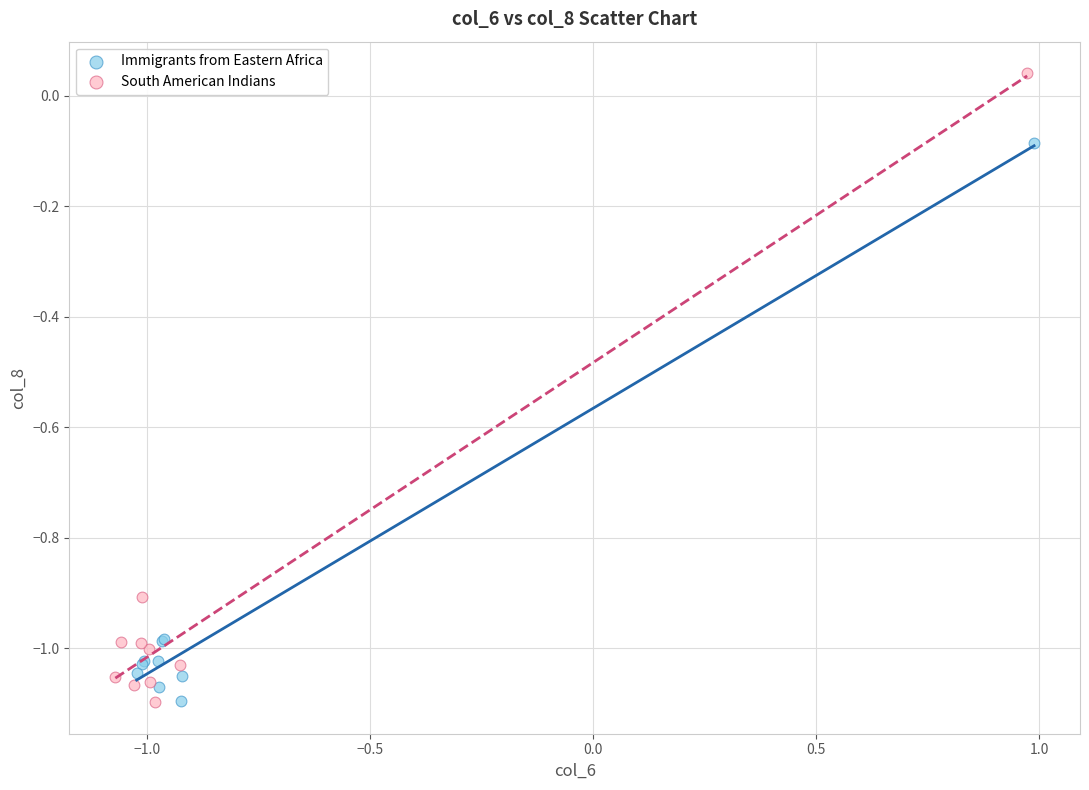

Which series reaches the maximum Y coordinate?

South American Indians